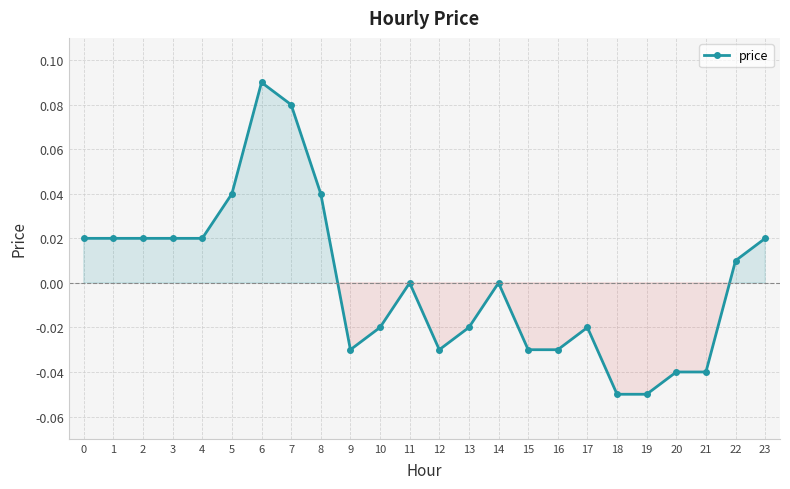

Which category has the highest value across all series?

6